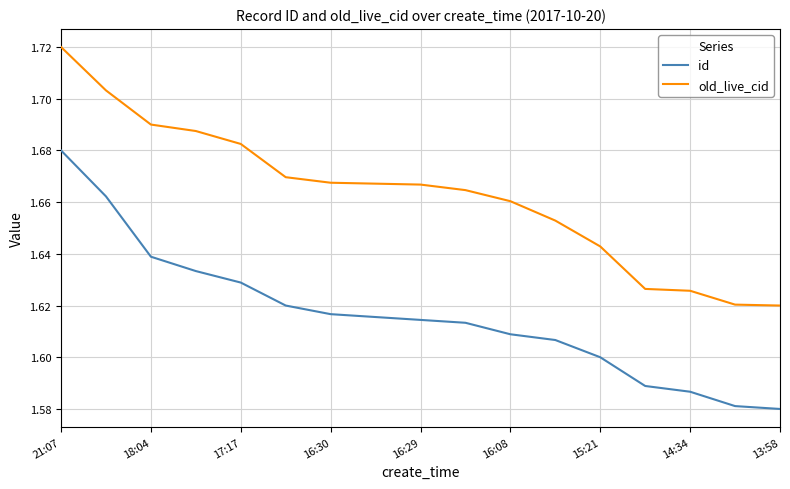

True or false: old_live_cid and id intersect in this chart.

False